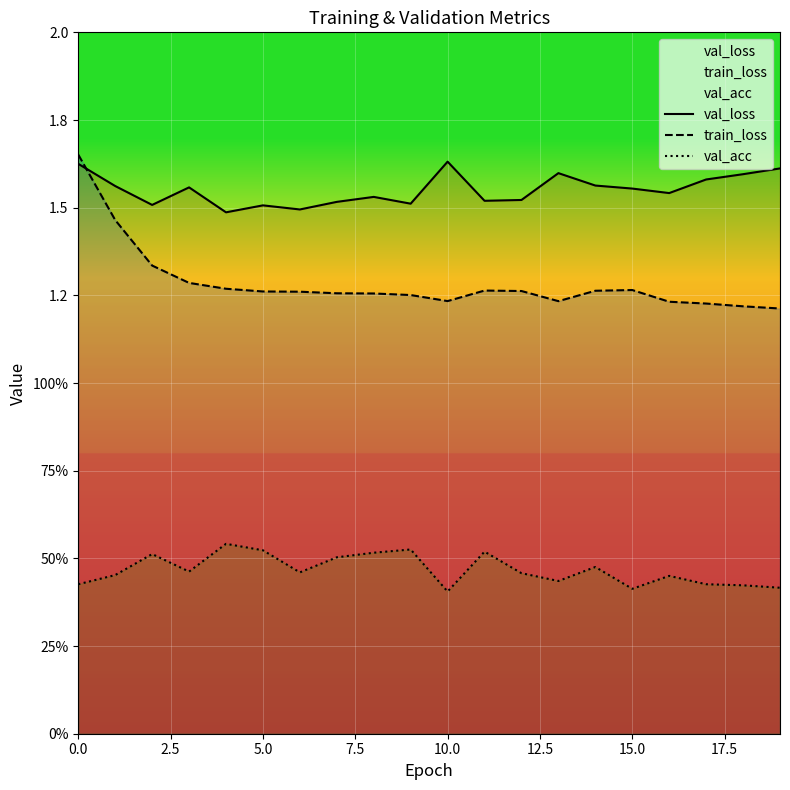

Is the value of val_loss at 13 greater than the value of train_loss at 17?

Yes